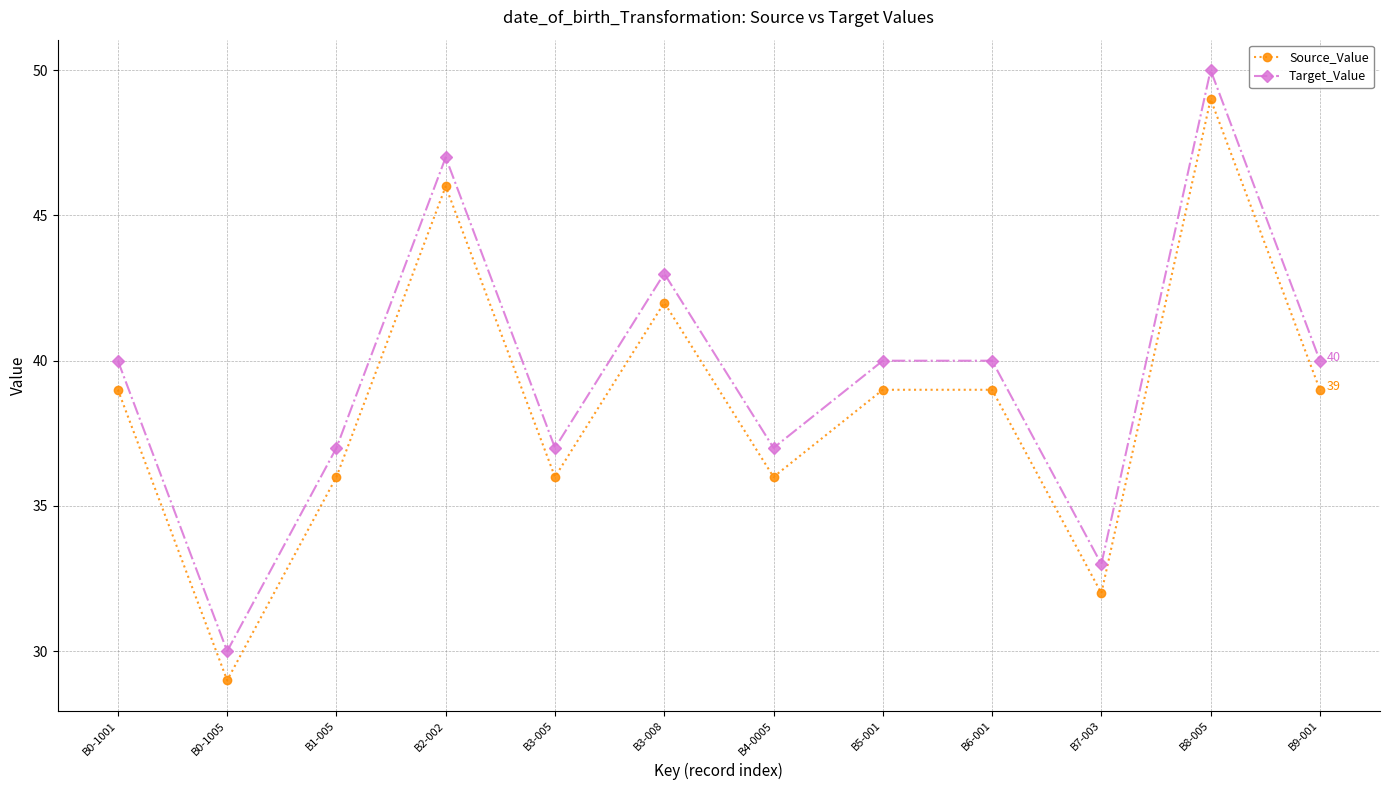

Reading left to right, transcribe all the data shown in this chart.

Source_Value: 39	29	36	46	36	42	36	39	39	32	49	39
Target_Value: 40	30	37	47	37	43	37	40	40	33	50	40